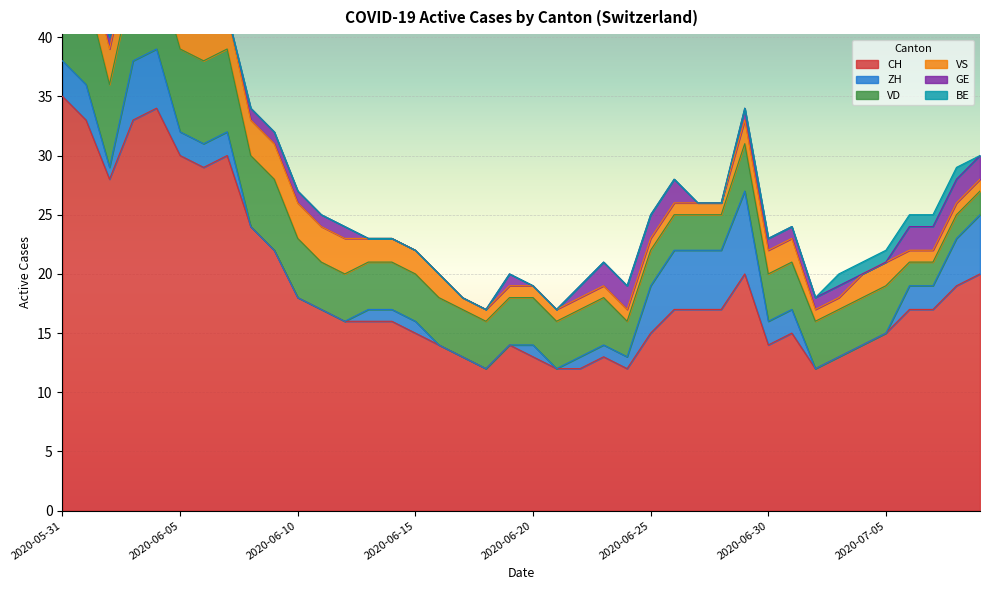

Rank the series at 2020-06-16 from highest to lowest value.

CH, VD, VS, ZH, GE, BE